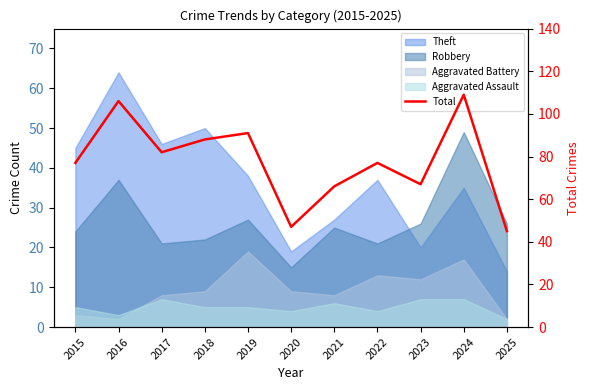

List the labels in order of value, smallest first.

2025, 2020, 2021, 2023, 2015, 2022, 2017, 2018, 2019, 2016, 2024